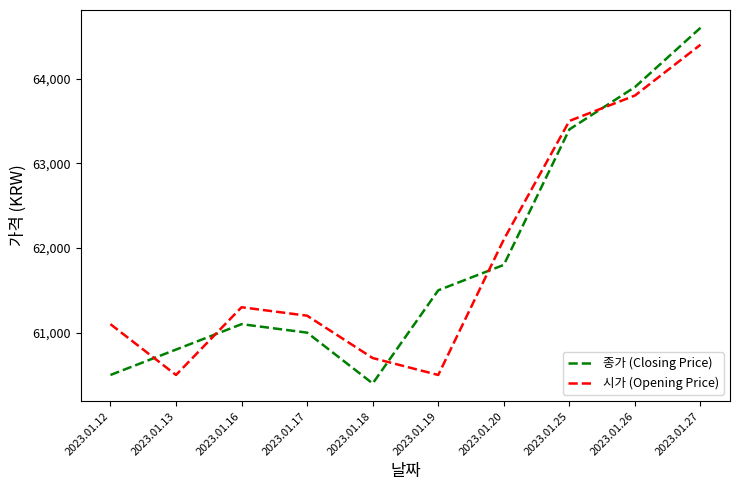

The value of 종가 (Closing Price) at 2023.01.16 is 61100. True or false?

True